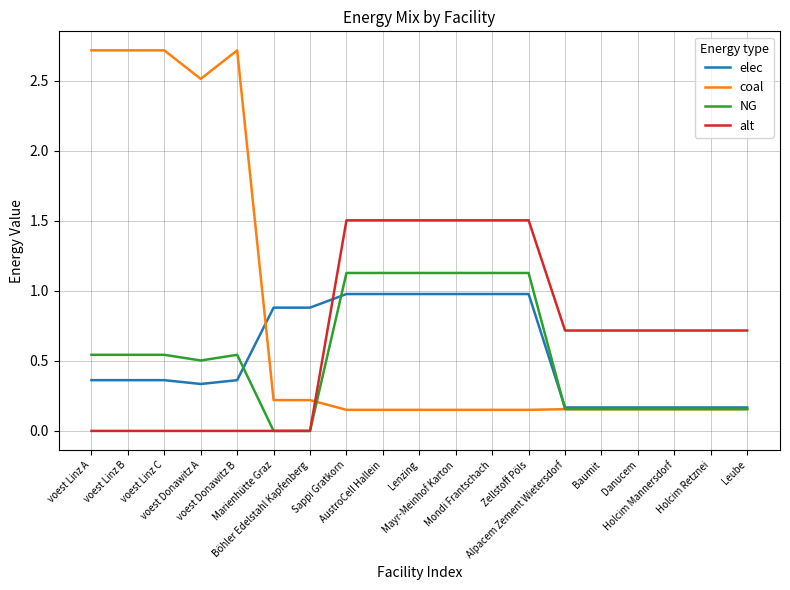

Which series has the widest spread of values?

coal